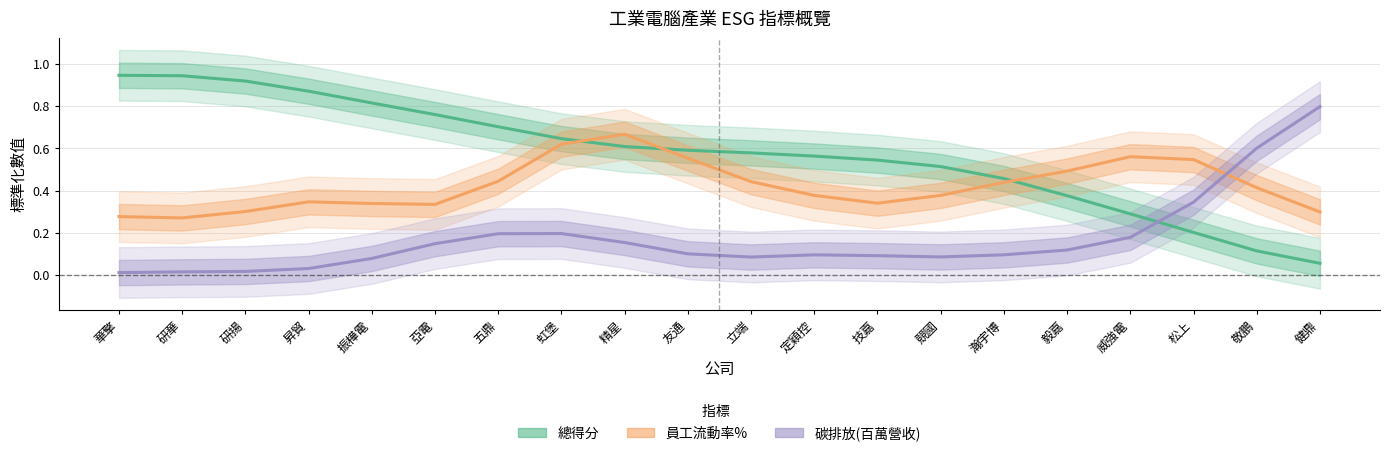

At which label does 總得分 reach its peak?

華擎